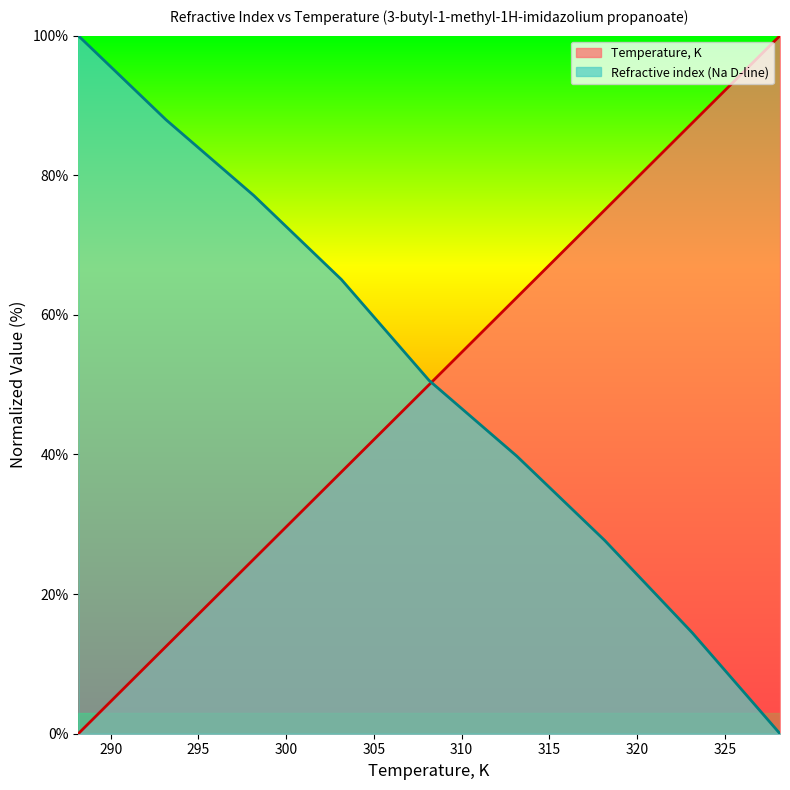

At which category is the sum across all series the highest?

318.15